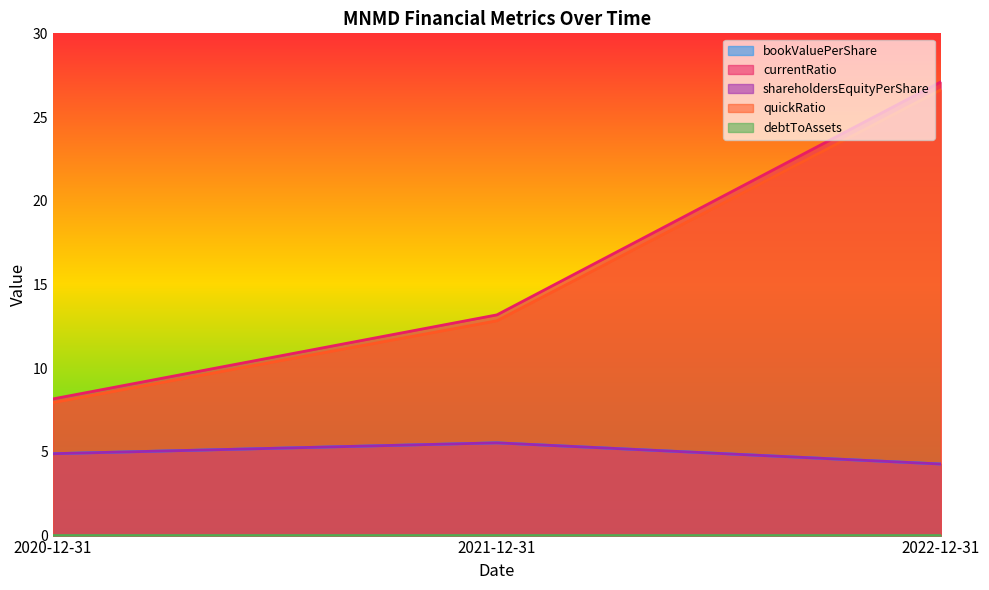

What is the value of the currentRatio point at the 3rd from the left?

27.1